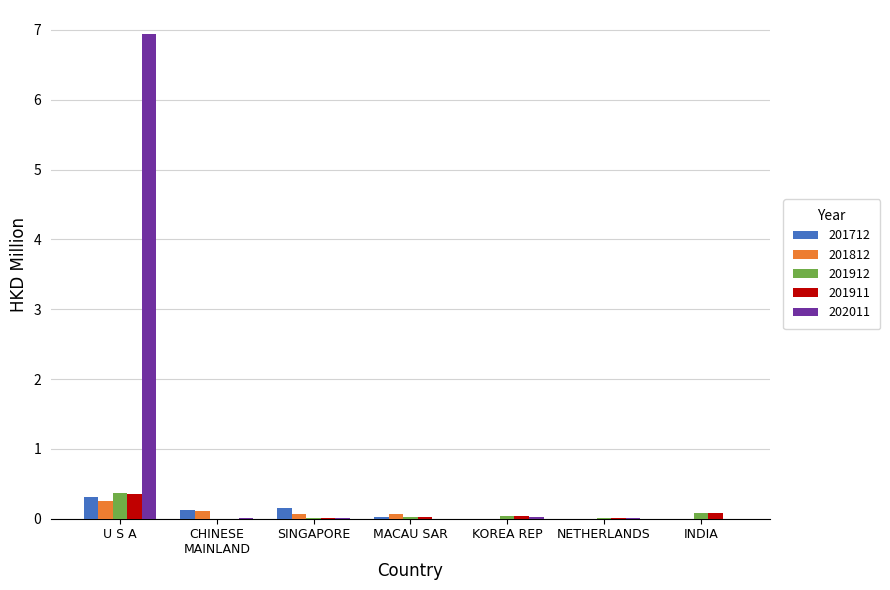

Which category has the highest value in the 202011 series?

U S A